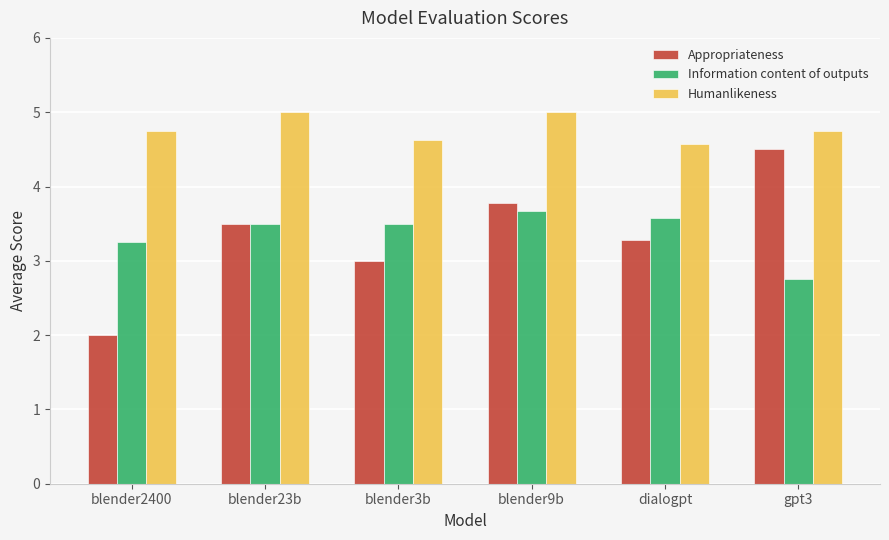

At which category is the sum across all series the highest?

blender9b